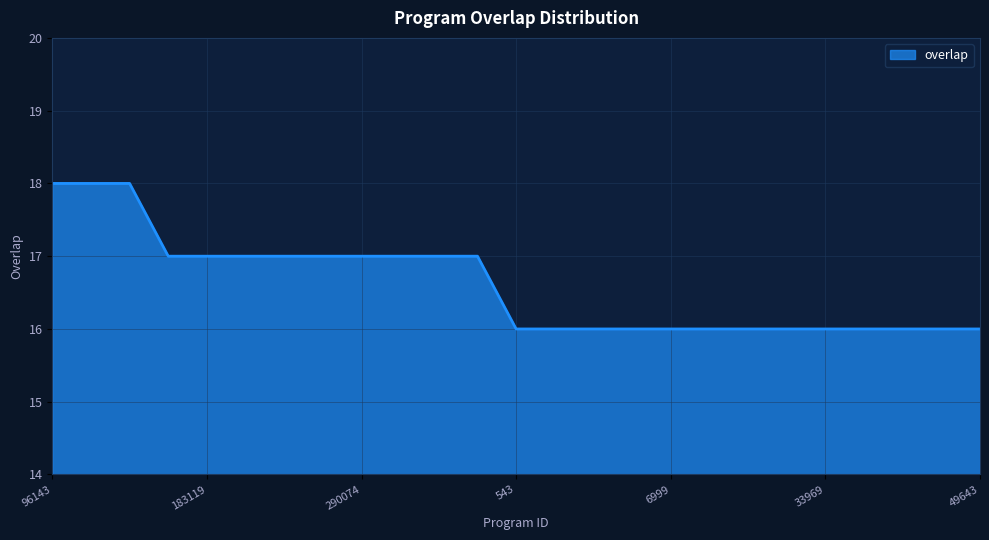

What is the average value?

17